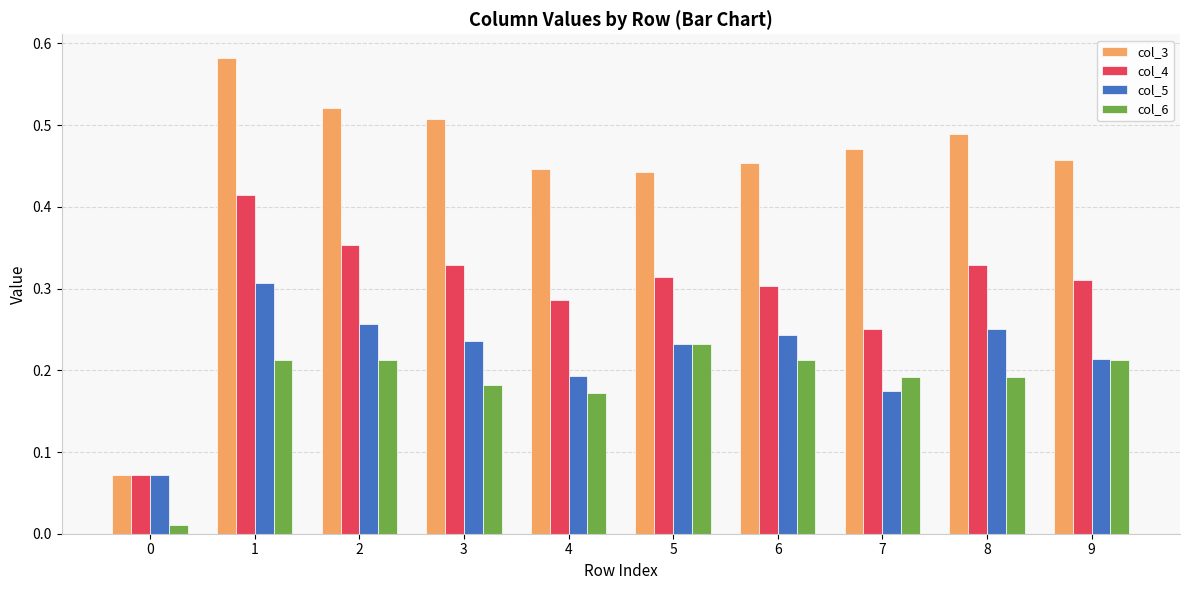

Does the chart contain stacked bars?

No